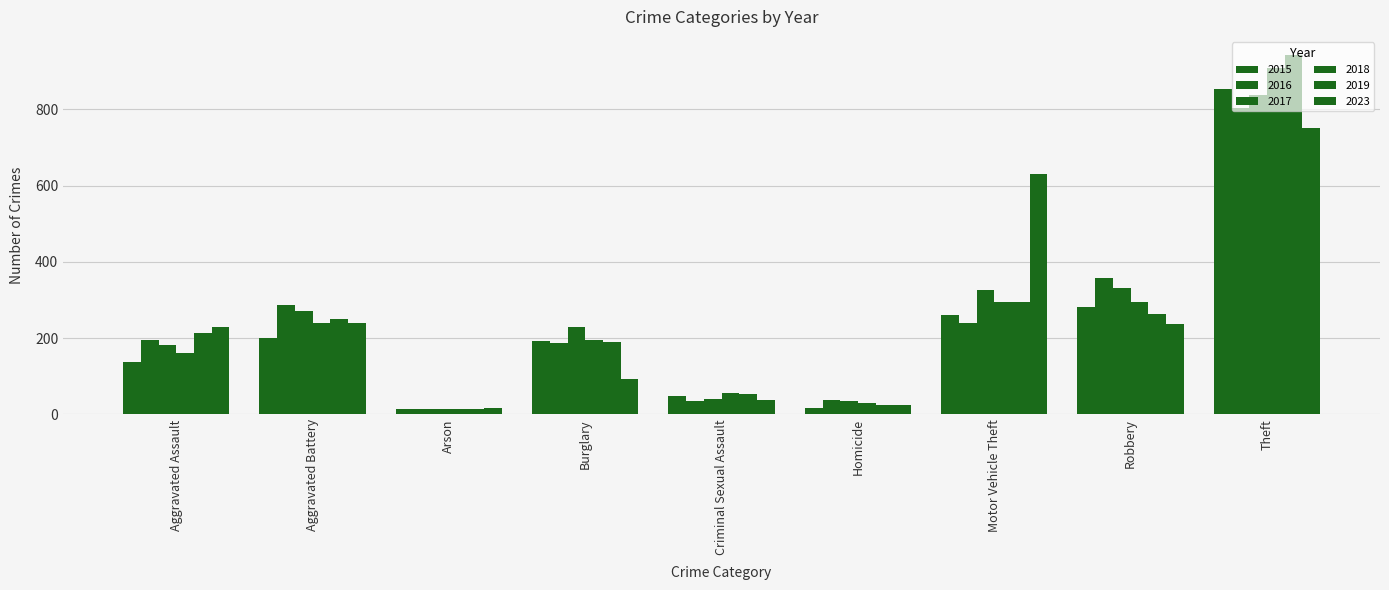

How many data points does each series have?

9